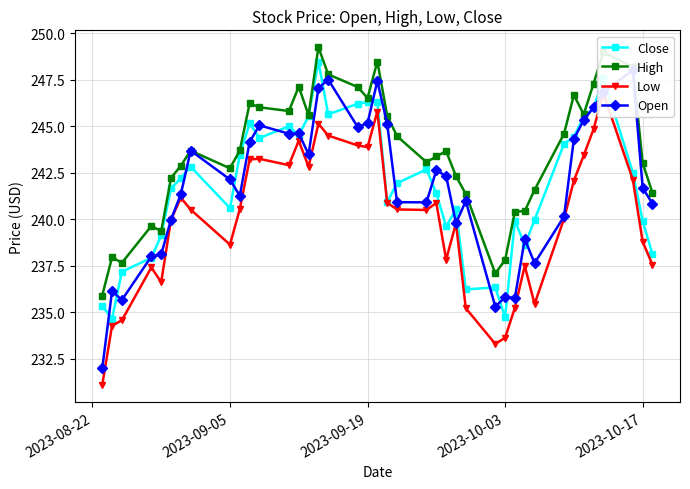

Rank the series by their maximum value, from lowest to highest.

Low, Open, Close, High